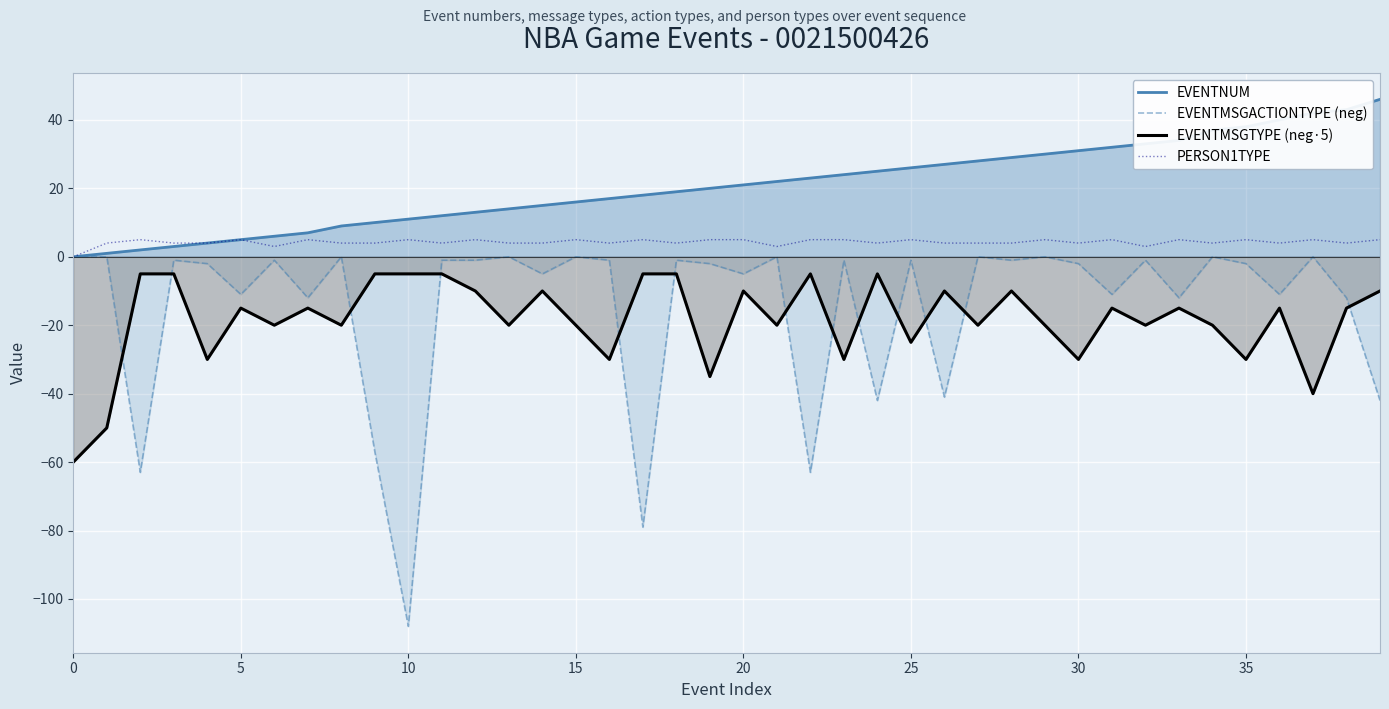

How many lines are shown in the chart?

4